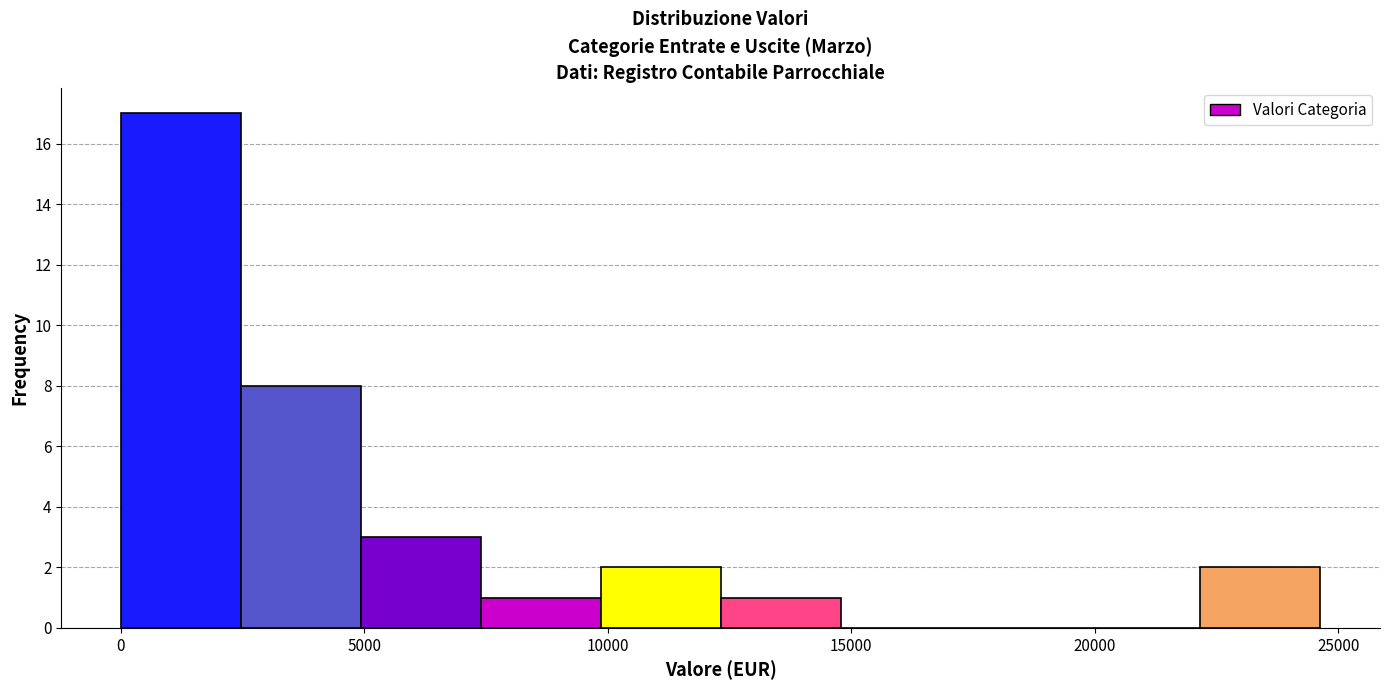

Reading left to right, list every bar in this chart as the range it spans on the x-axis followed by its height. Neither the bar edges nor the heights are printed on the chart, so give them approximately, as read against the axes.

0 to 2500: 17
2500 to 5000: 8
5000 to 7500: 3
7500 to 10000: 1
10000 to 12500: 2
12500 to 15000: 1
15000 to 17000: 0
17000 to 19500: 0
19500 to 22000: 0
22000 to 24500: 2